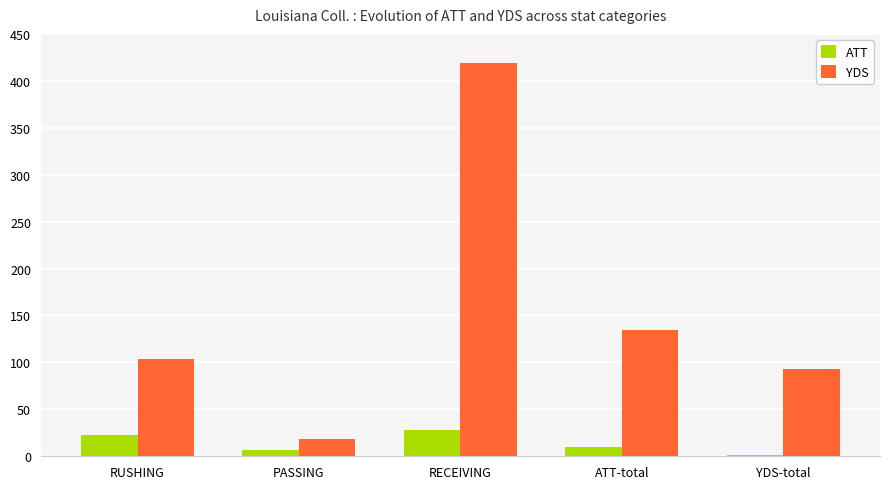

The value of YDS at ATT-total is 135. True or false?

True